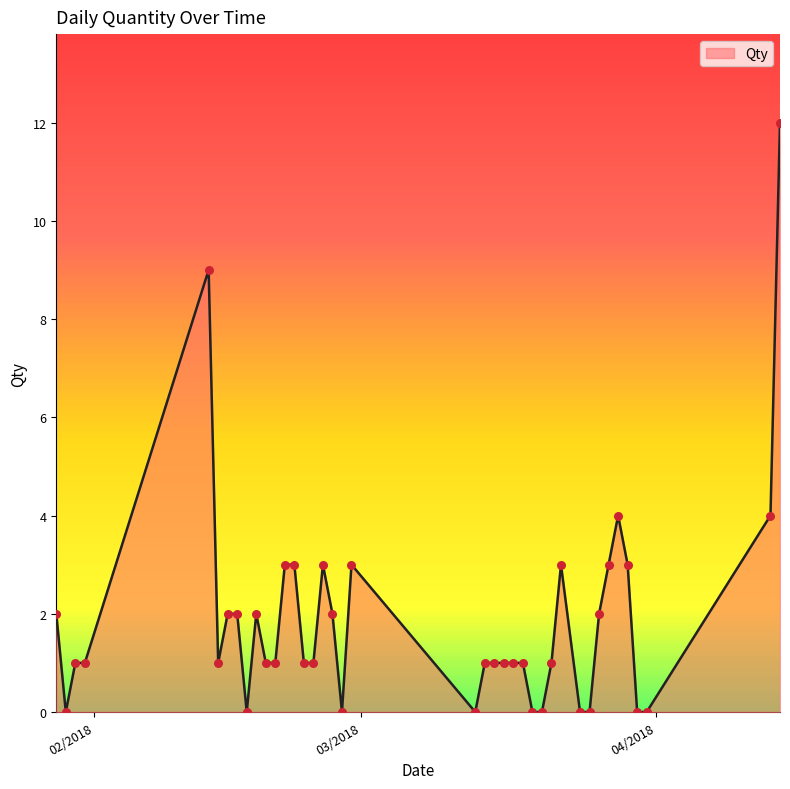

What is the difference between the maximum and minimum values?

12